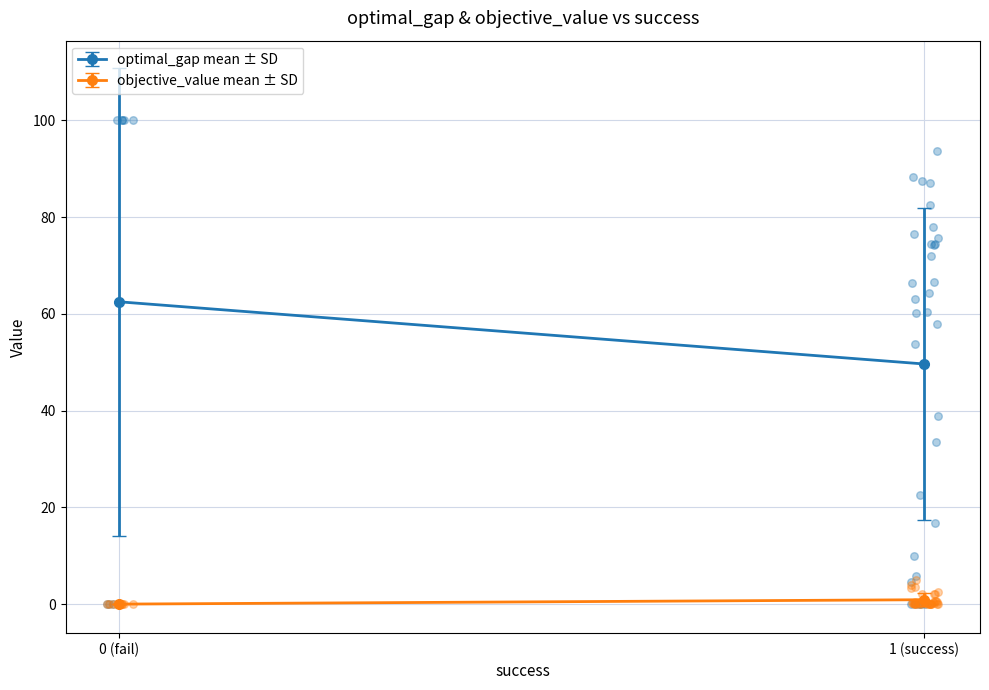

Which series reaches the maximum Y coordinate?

optimal_gap